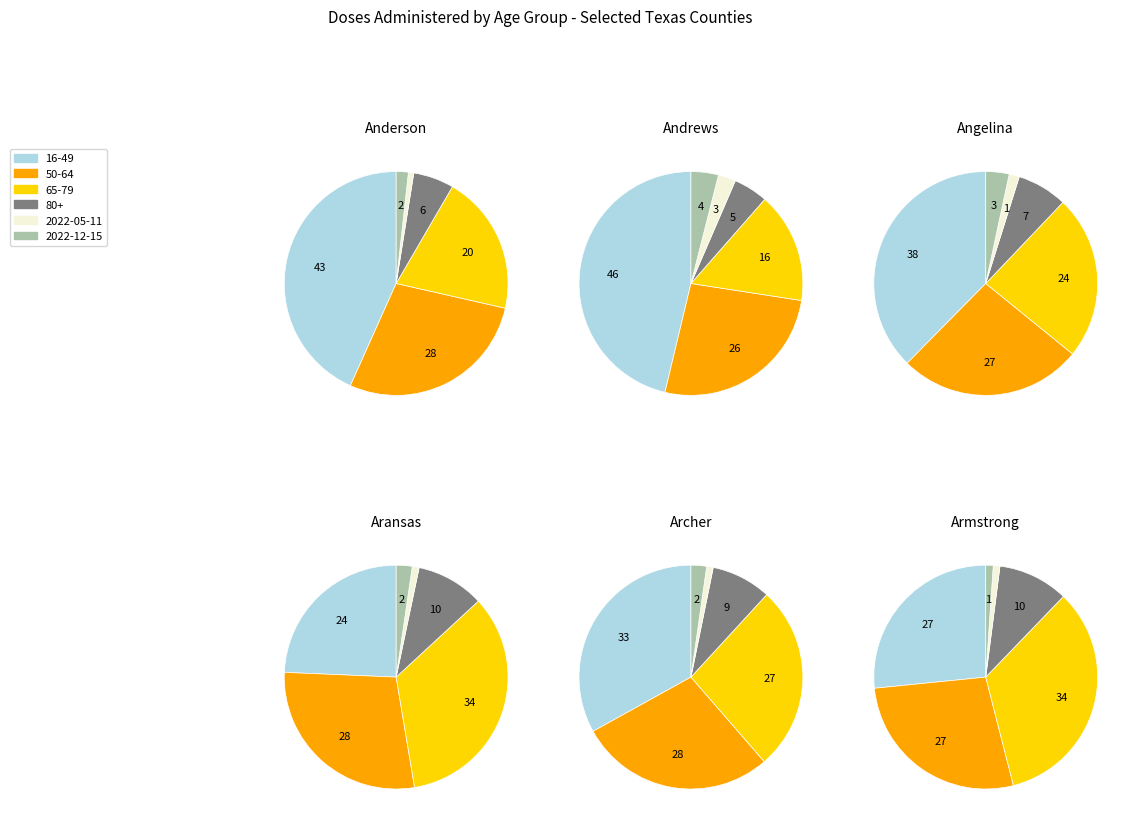

To the nearest percent, what is the combined percentage of 2 and 3?

66%